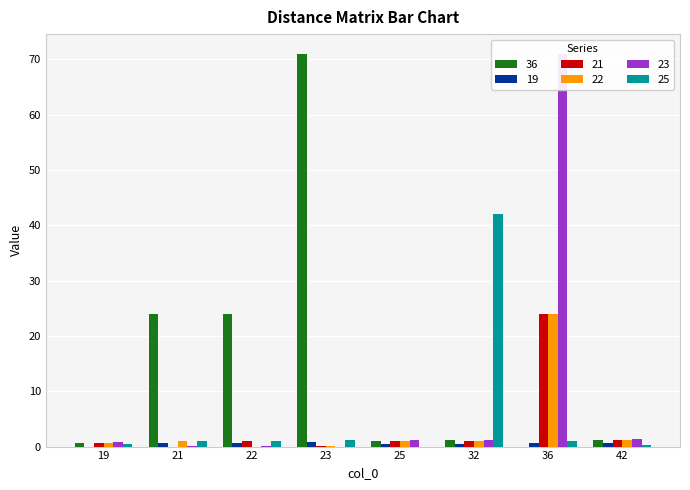

Does the chart contain any negative values?

No